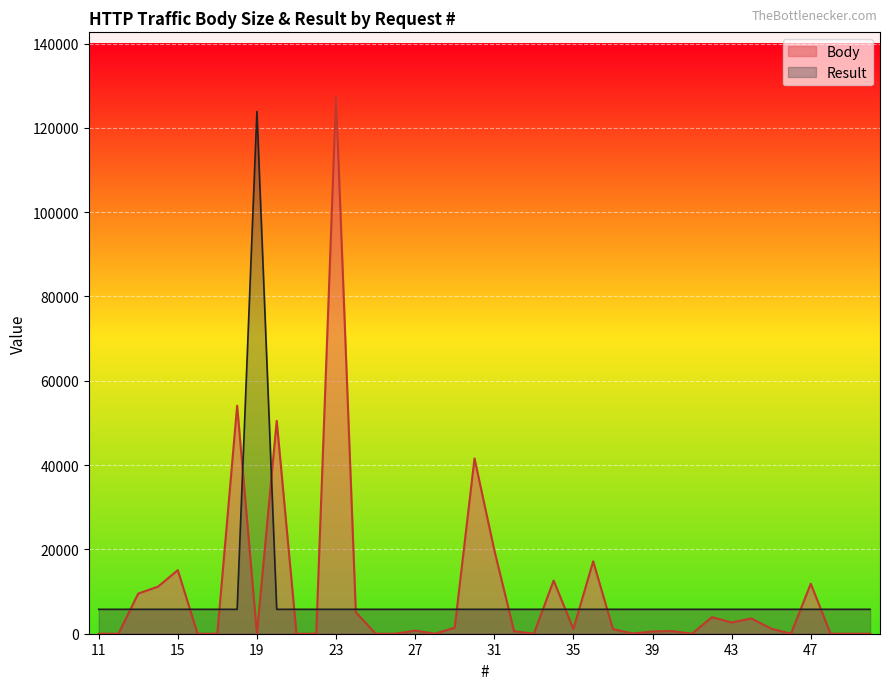

Rank the series at 41 from highest to lowest value.

Result, Body